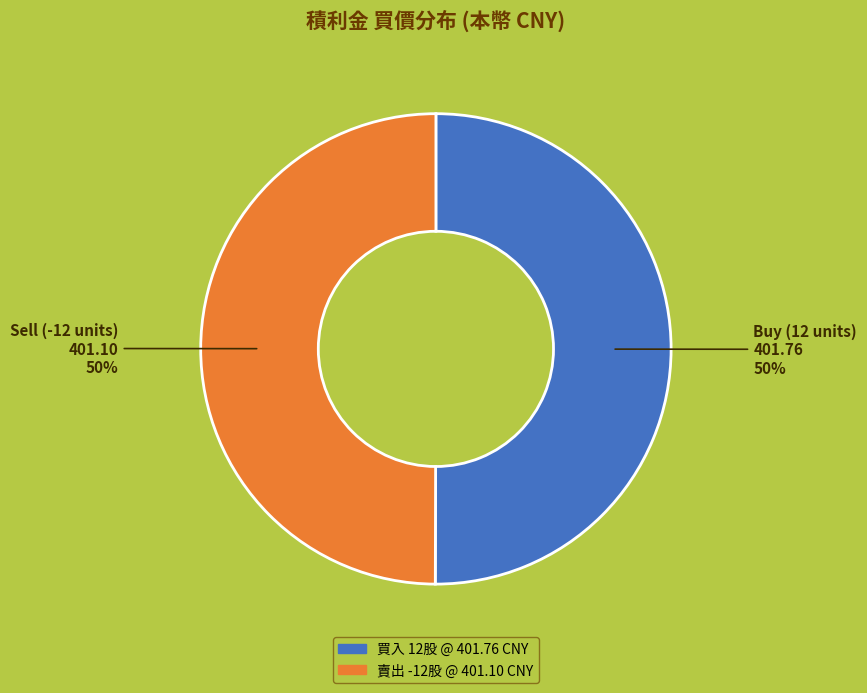

To the nearest percent, what is the average slice percentage?

50%